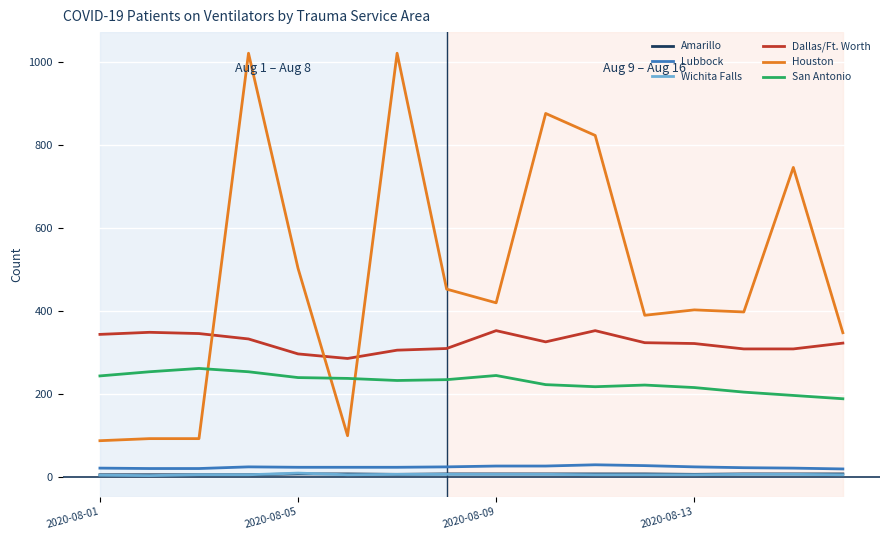

What are all the series names shown in the legend?

Amarillo, Lubbock, Wichita Falls, Dallas/Ft. Worth, Houston, San Antonio